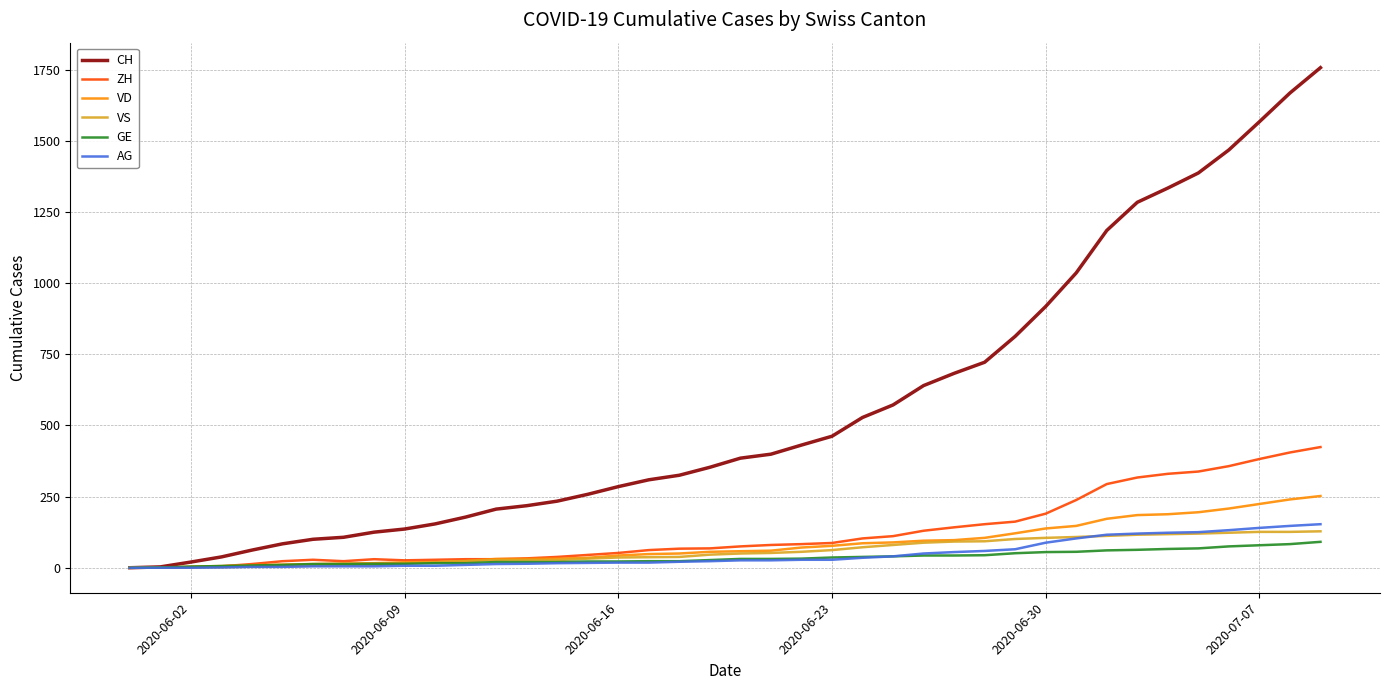

What is the difference between the second highest and minimum values in the ZH series?

405